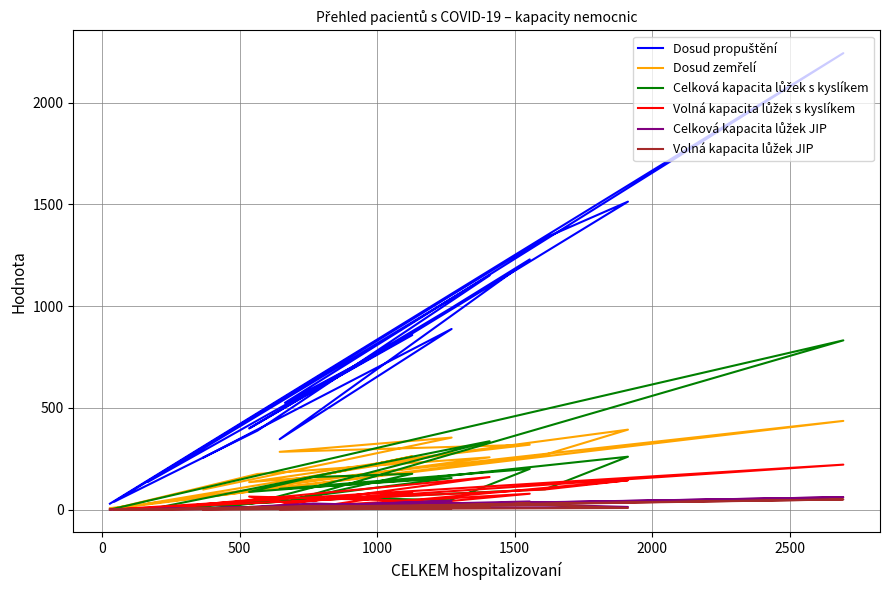

What is the difference between the second highest and minimum values in the Celková kapacita lůžek JIP series?

43